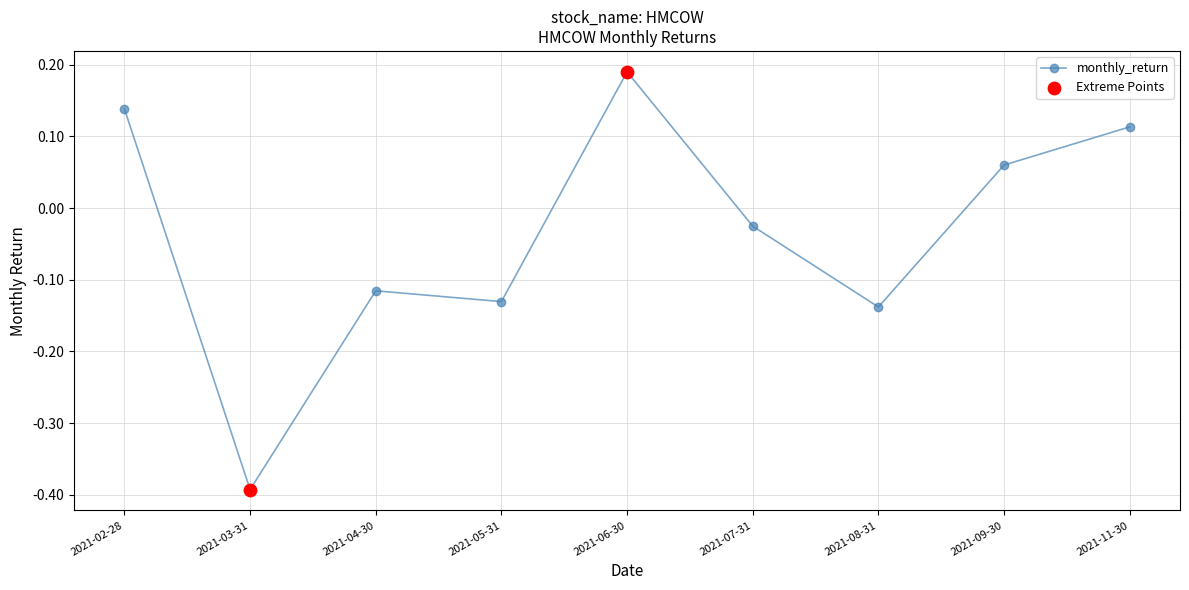

Which has a higher value, 2021-08-31 or 2021-06-30?

2021-06-30